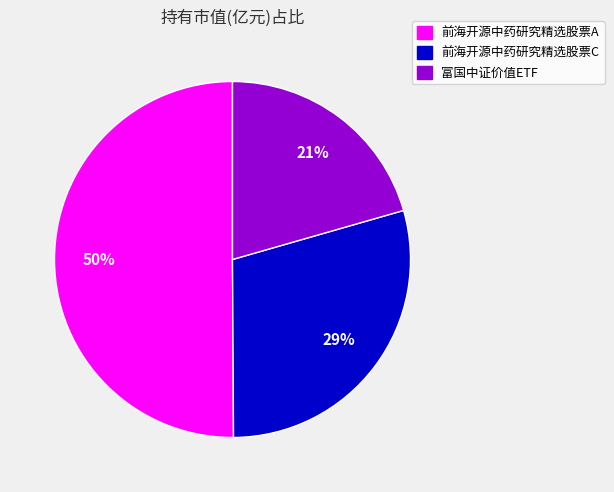

What is the majority slice?

前海开源中药研究精选股票A